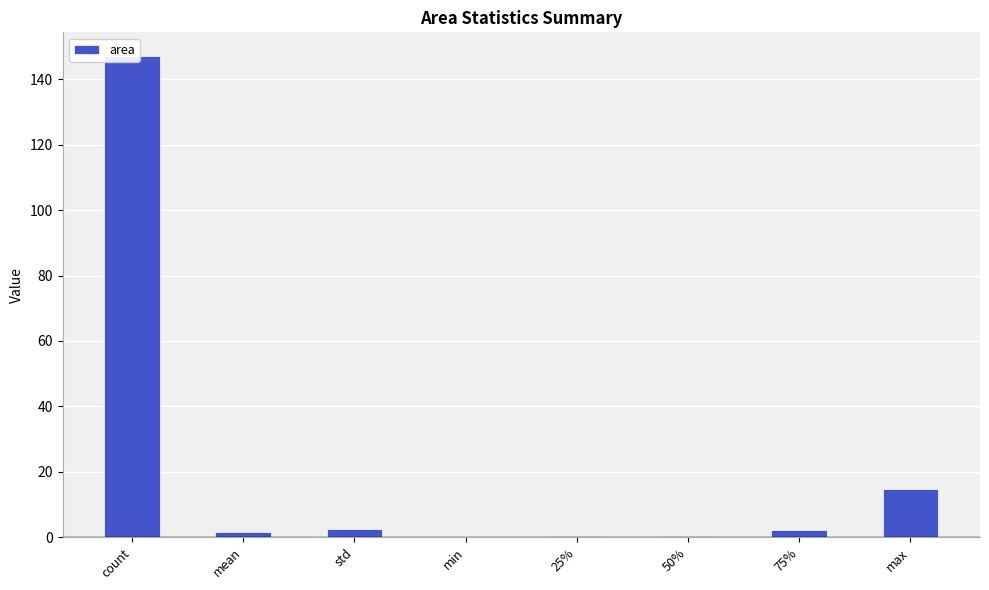

What is the minimum value shown in the chart?

0.1